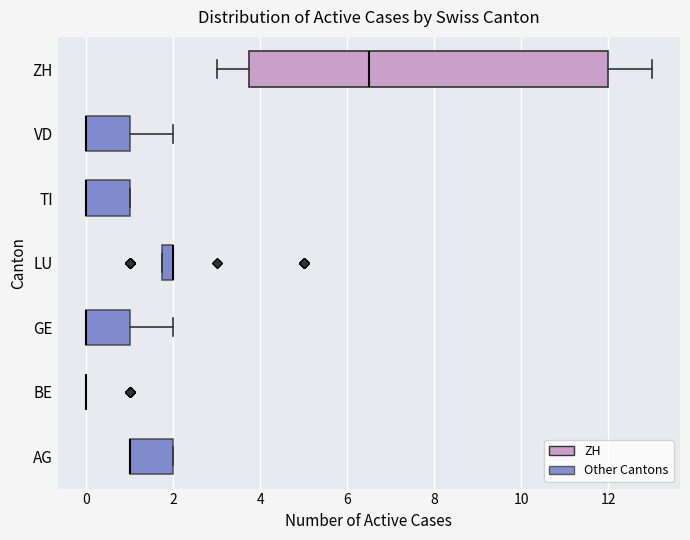

Comparing the boxes themselves (not the whiskers), which one is the widest?

ZH